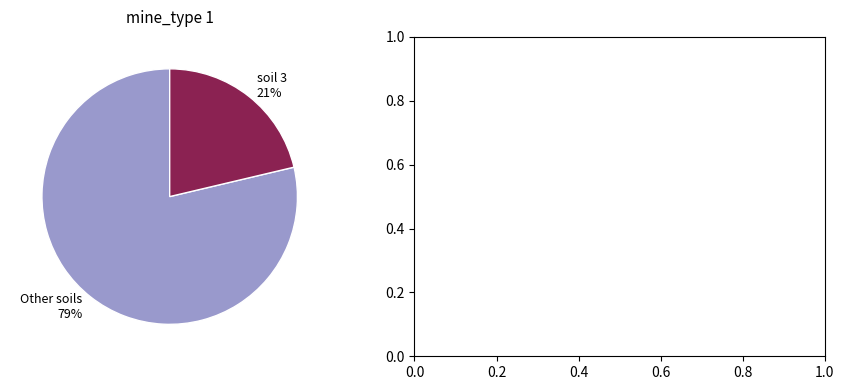

Does any single category account for the majority?

Yes